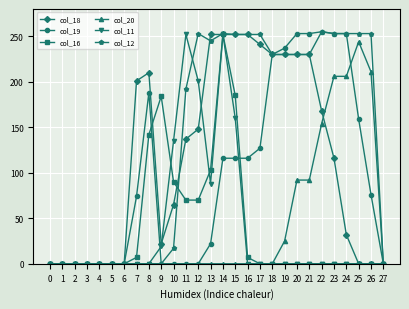

How many data points does each series have?

28